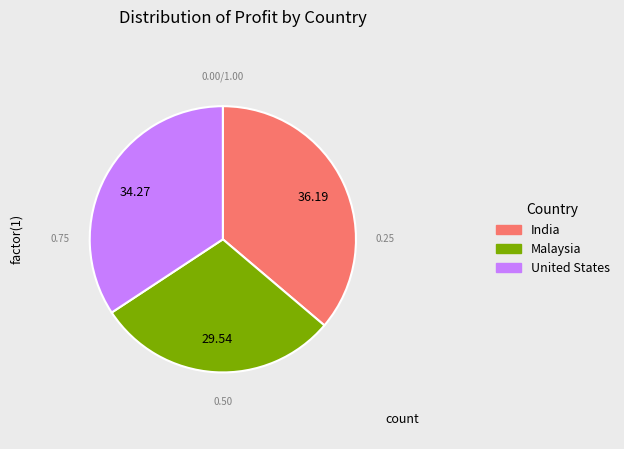

True or false: United States accounts for 34% of the total.

True